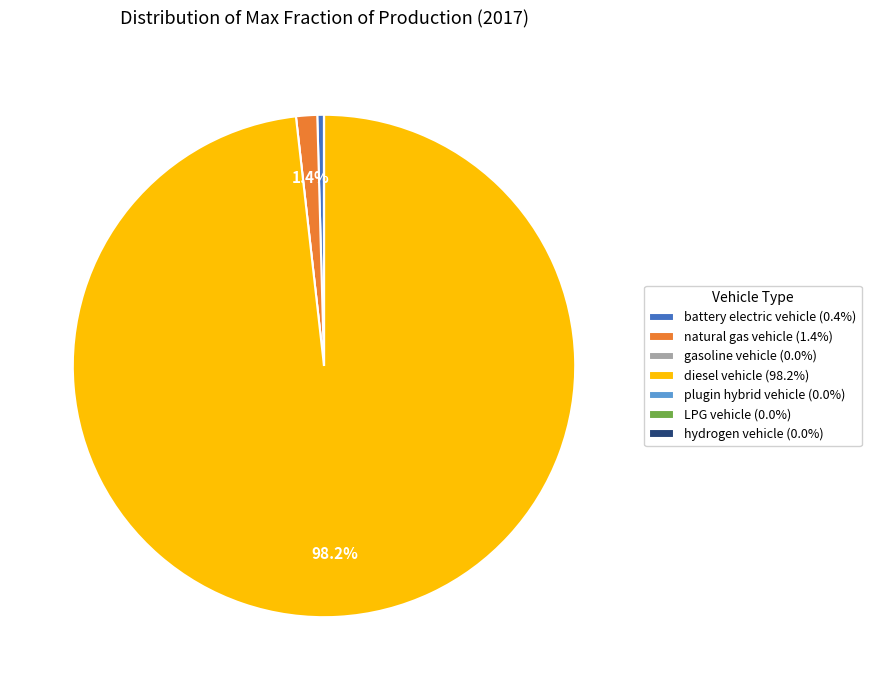

To the nearest percent, what is the difference between the largest and smallest slice percentages?

98%